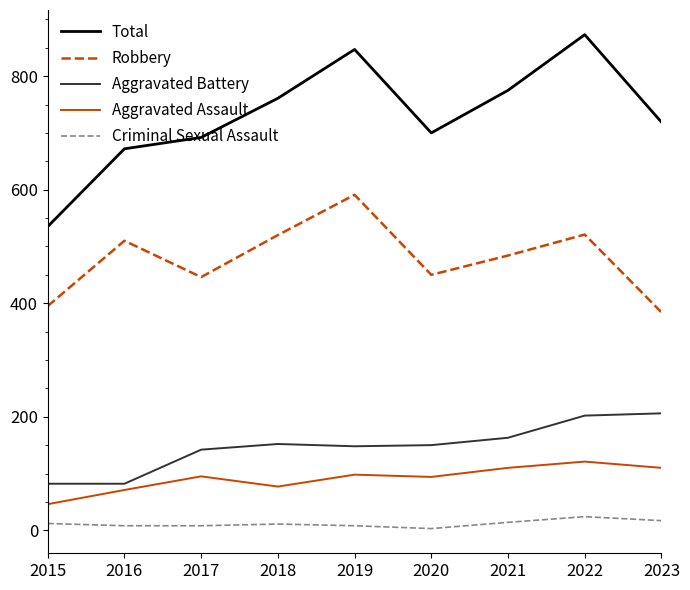

What are all the series names shown in the legend?

Total, Robbery, Aggravated Battery, Aggravated Assault, Criminal Sexual Assault